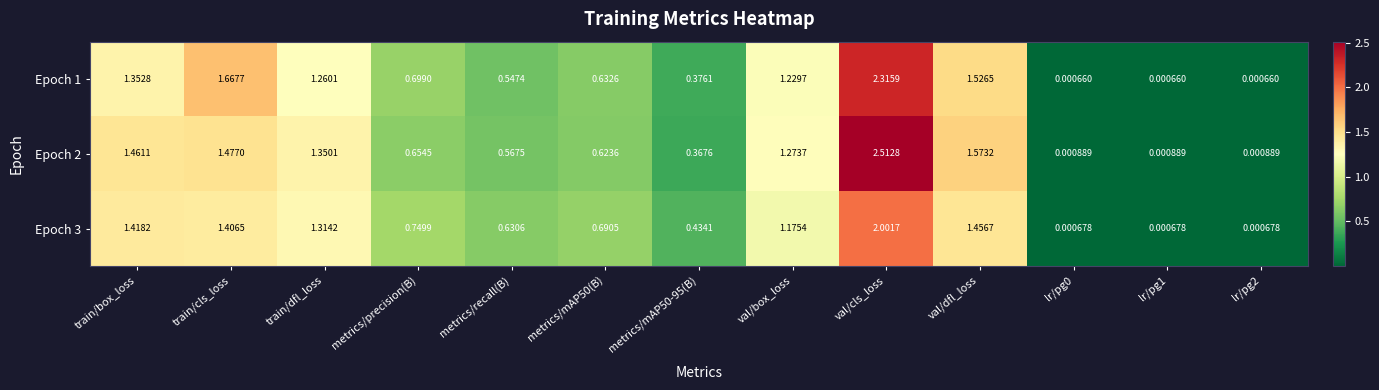

Which label corresponds to the largest value in the chart?

val/cls_loss